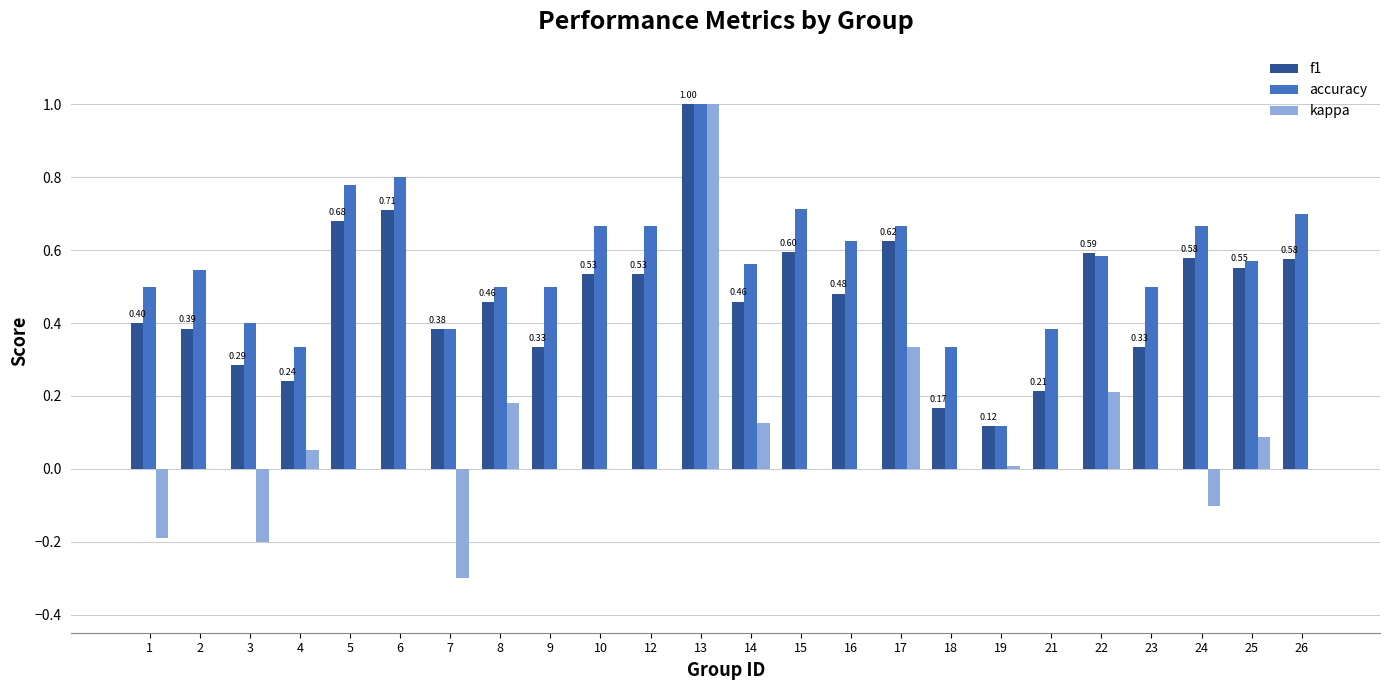

What are all the series names shown in the legend?

f1, accuracy, kappa